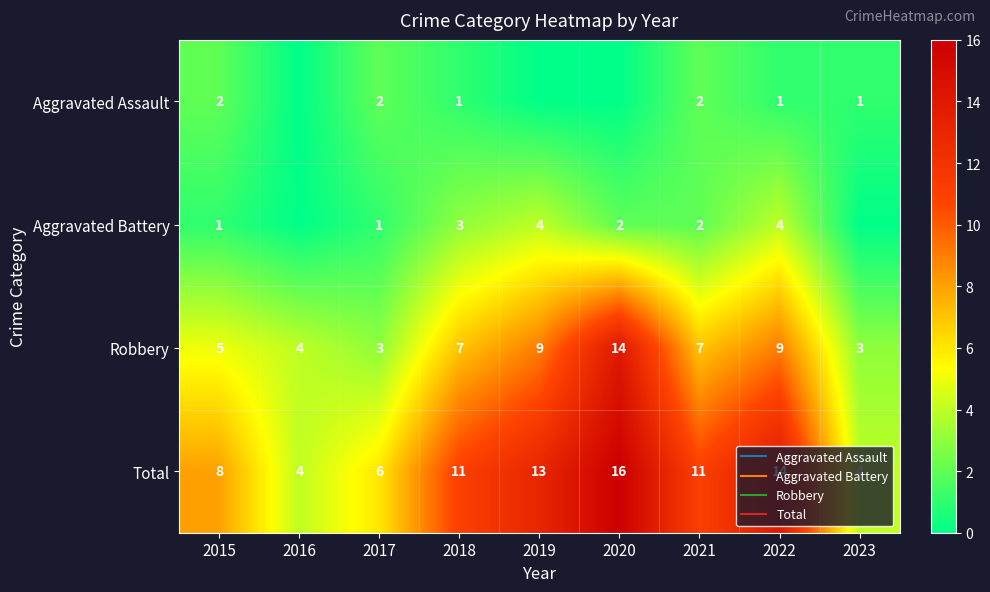

True or false: Aggravated Assault has a value of 1 at 2023.

True